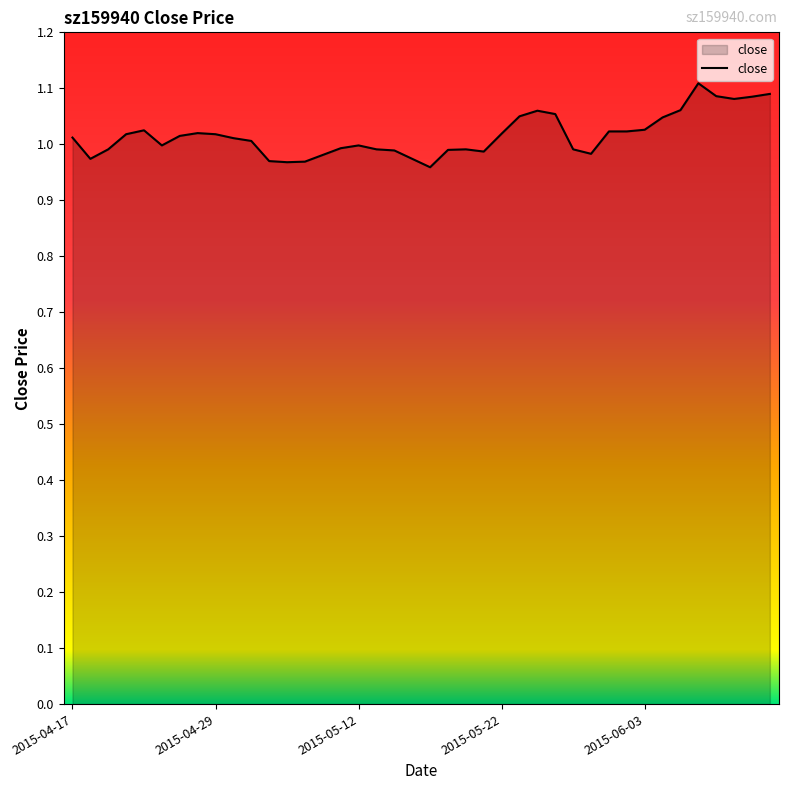

What is the label of the 28th point from the left?

27